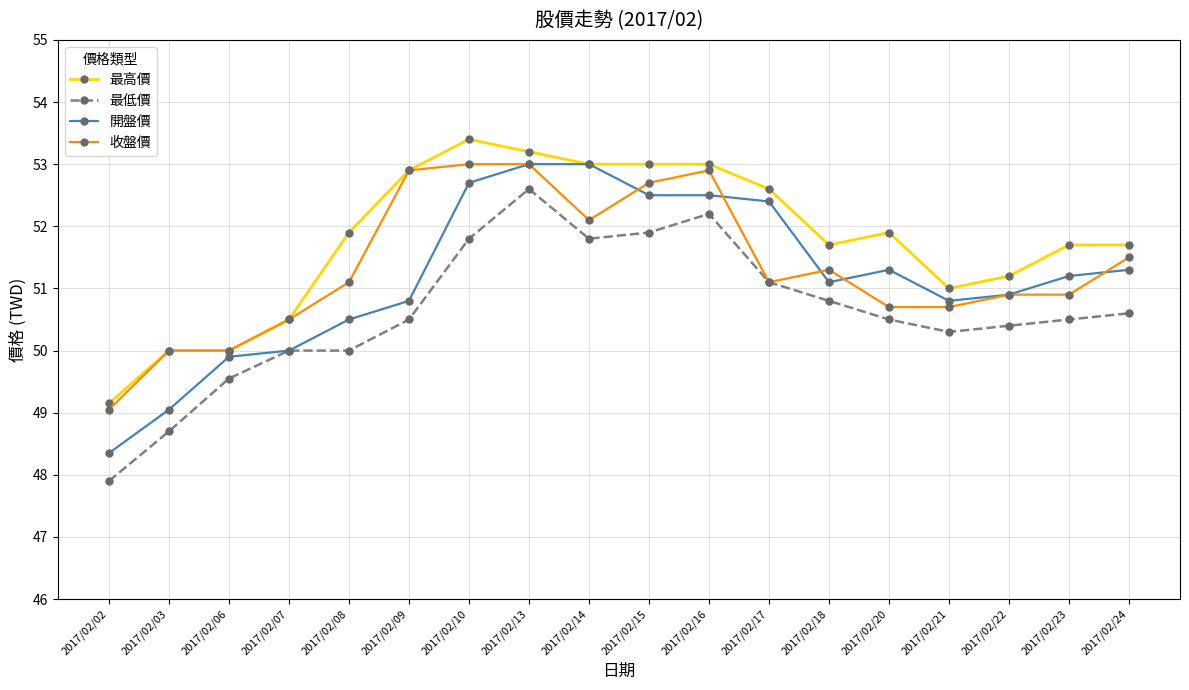

Between 2017/02/03 and 2017/02/17, which series saw the biggest shift?

開盤價